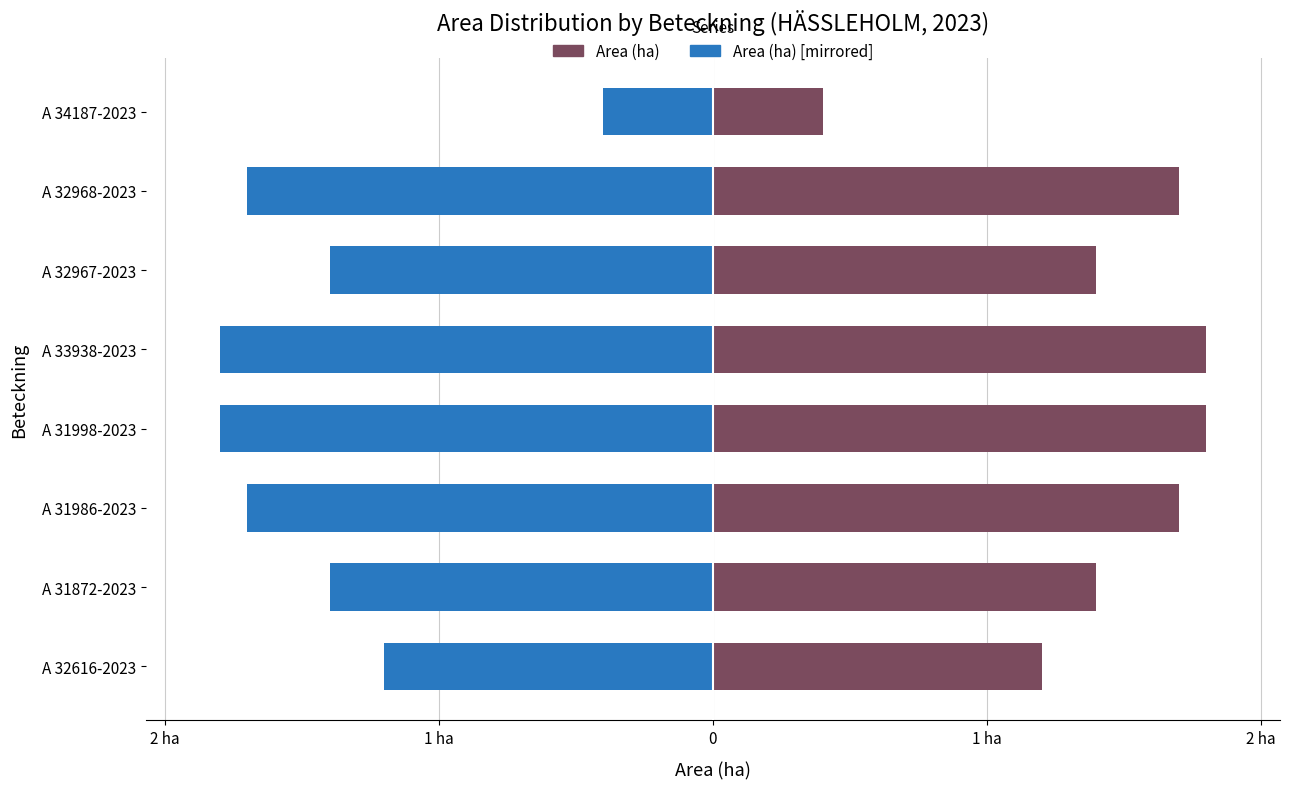

Does the chart contain stacked bars?

No